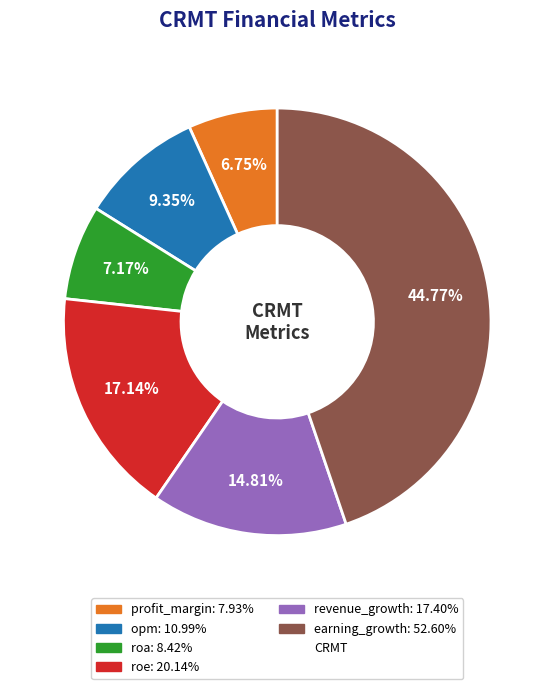

Is there any slice that represents more than half of the pie?

No